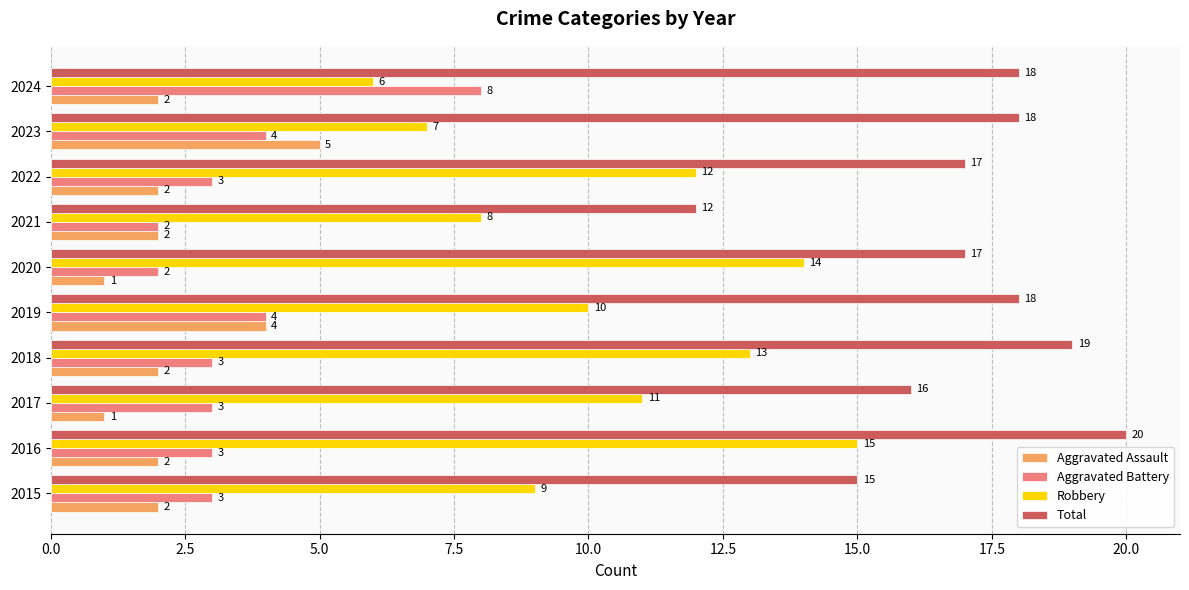

What is the difference between the second highest and minimum values in the Aggravated Battery series?

2